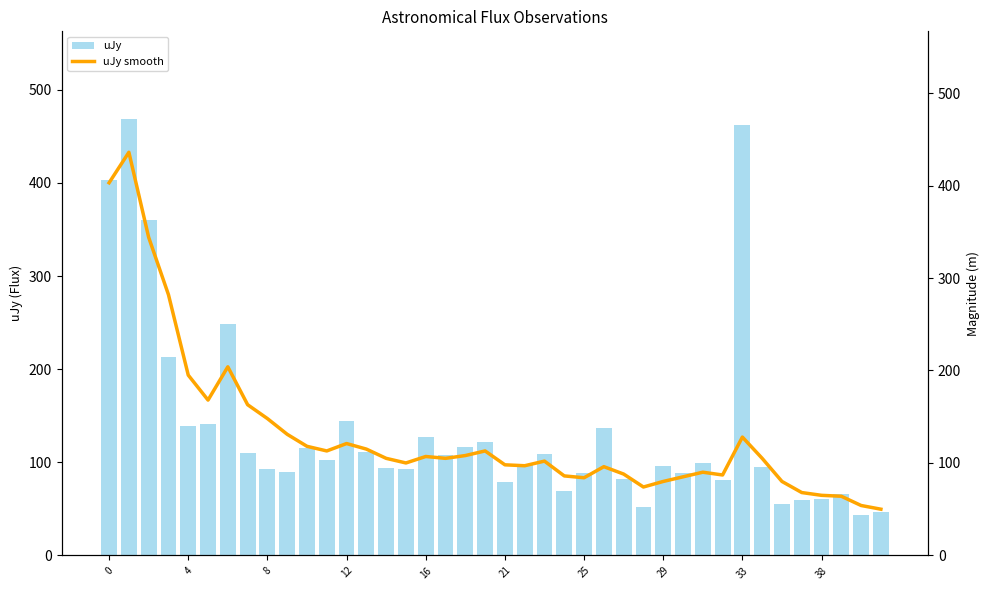

What are all the series names shown in the legend?

uJy, uJy smooth